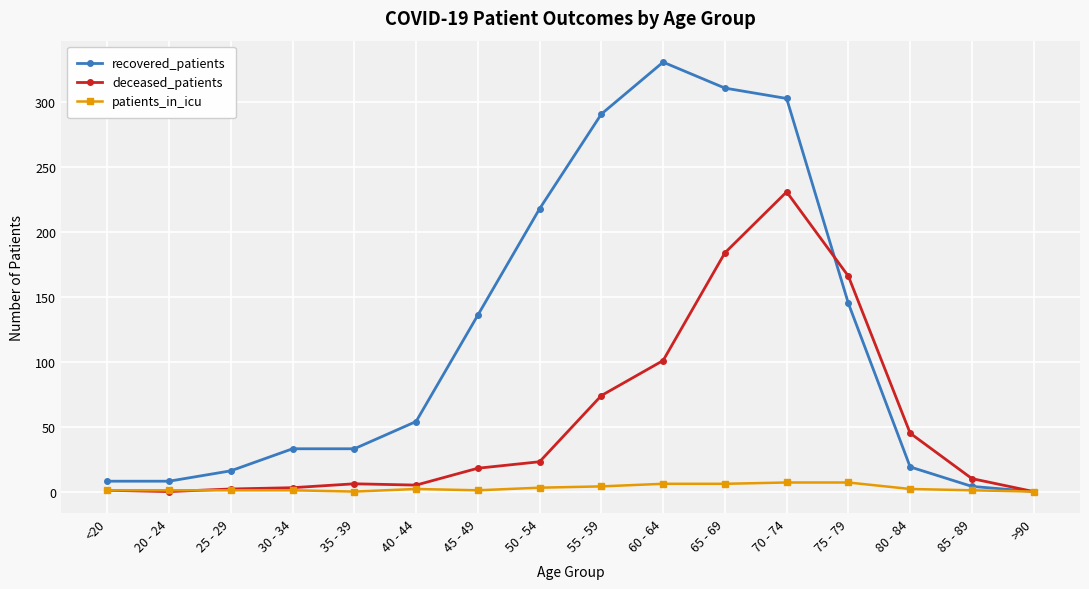

What is the label of the 16th point from the right?

<20